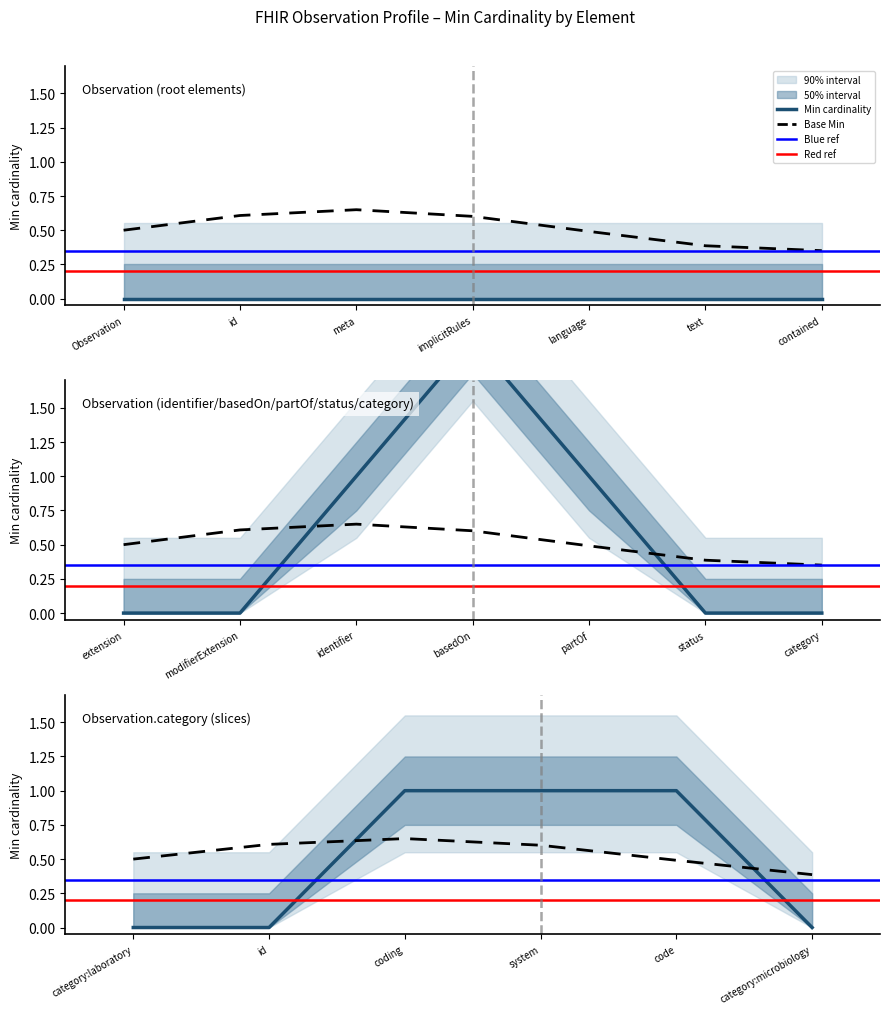

What is the value of the Min point at the 10th from the left?

1